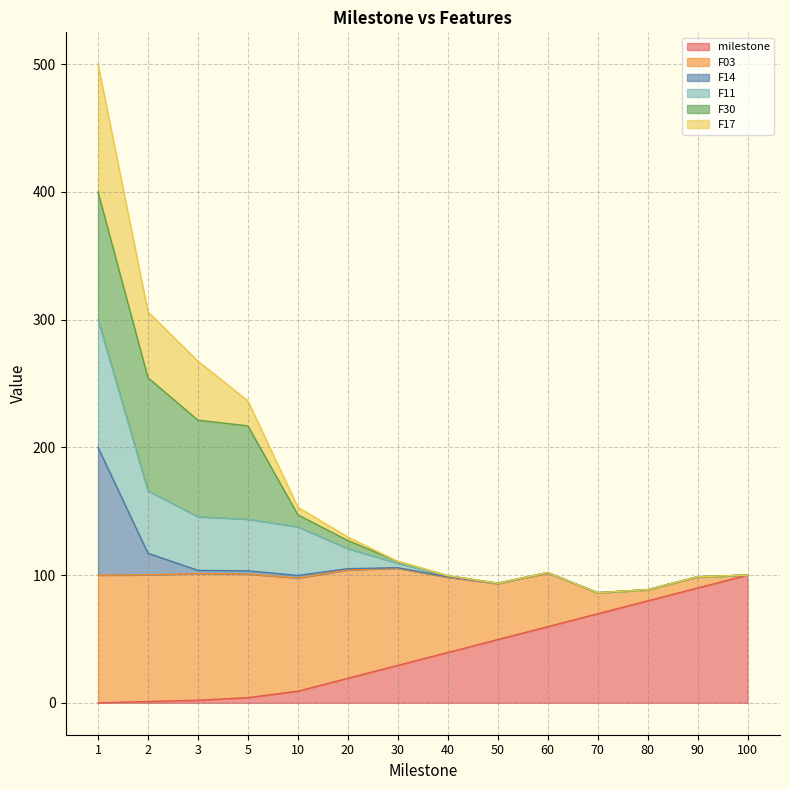

Read the milestone value at 50.

49.5